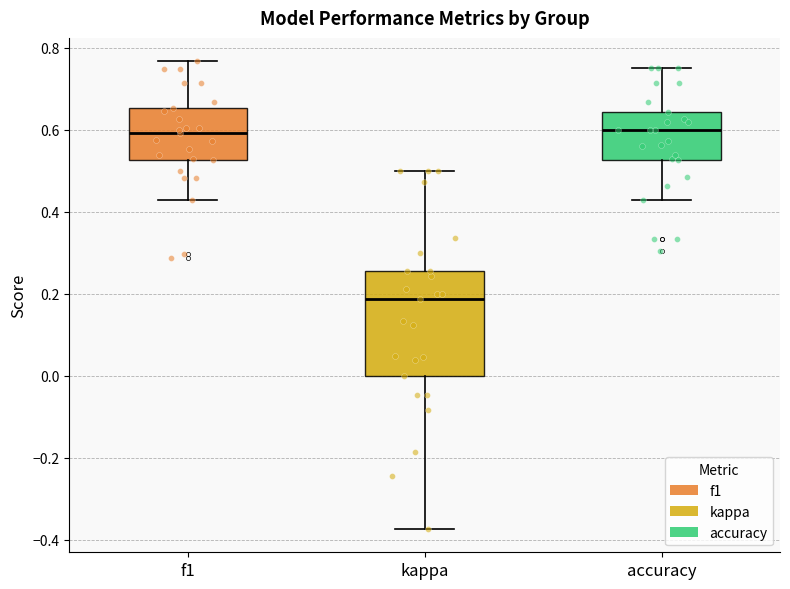

Where does the median line of the box for kappa sit on the y-axis? The values are not printed on the chart, so give them approximately, as read against the axis.

0.18